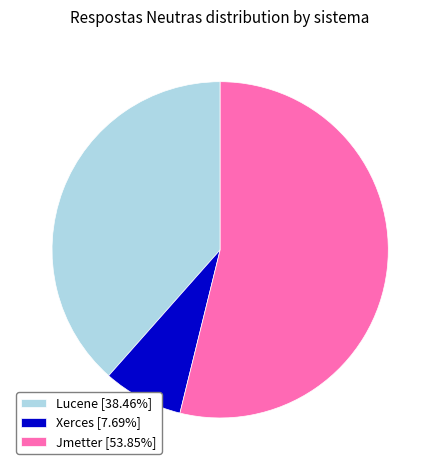

Is there a majority slice in this chart?

Yes